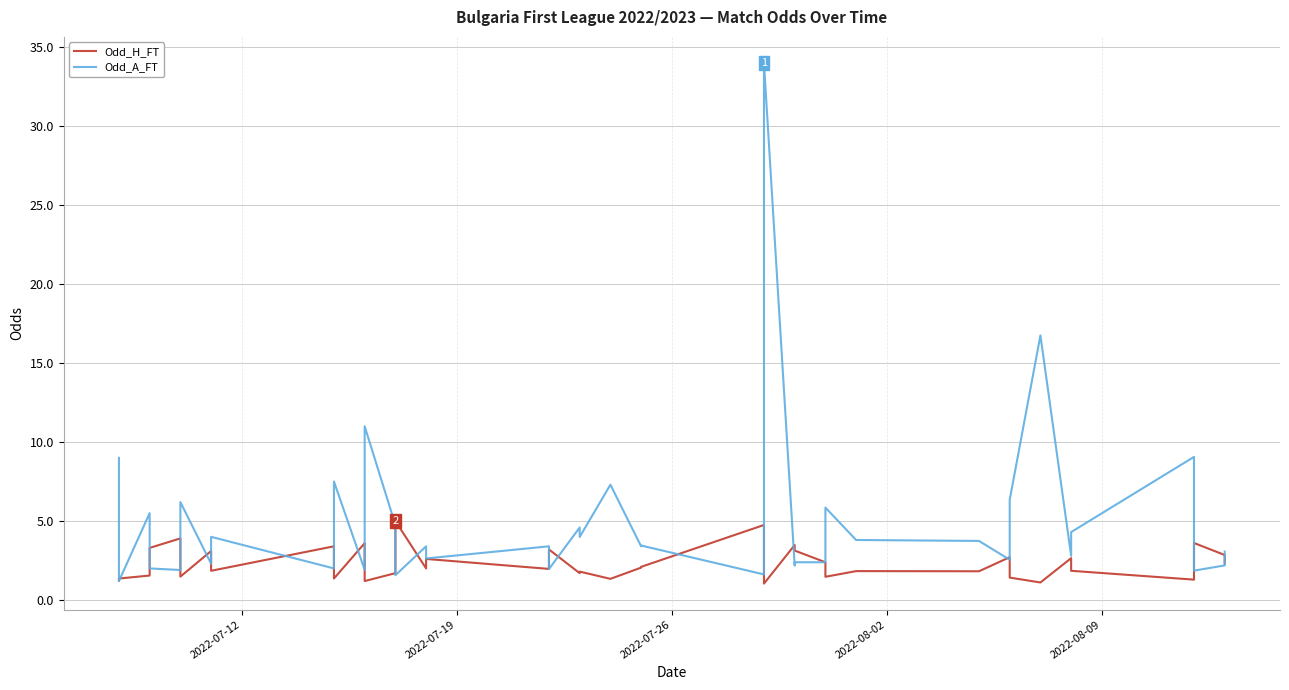

Rank the series by their maximum value, from lowest to highest.

Odd_H_FT, Odd_A_FT